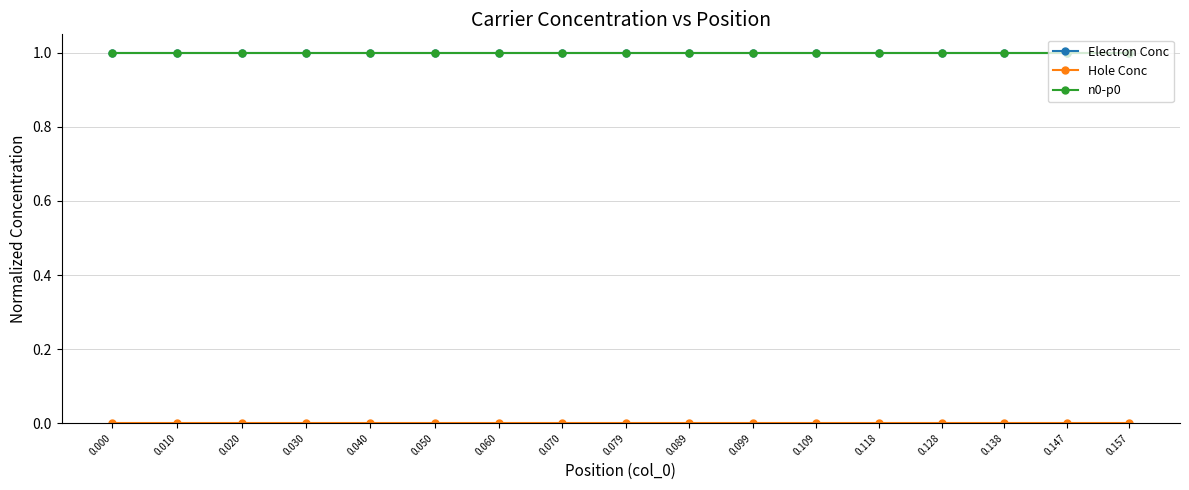

What is the value of the n0-p0 point at the 17th from the left?

1.0